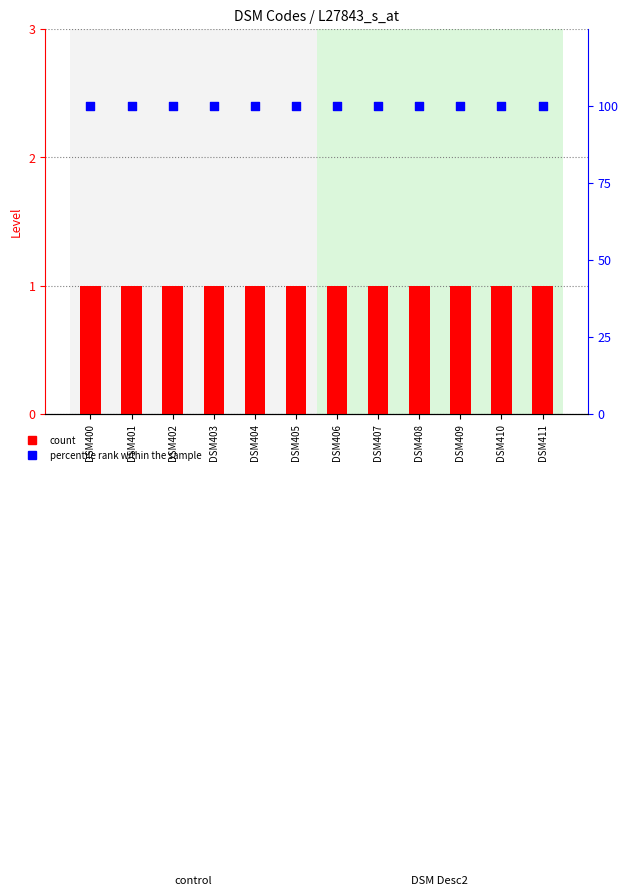

Which series has the widest spread of Y values?

count